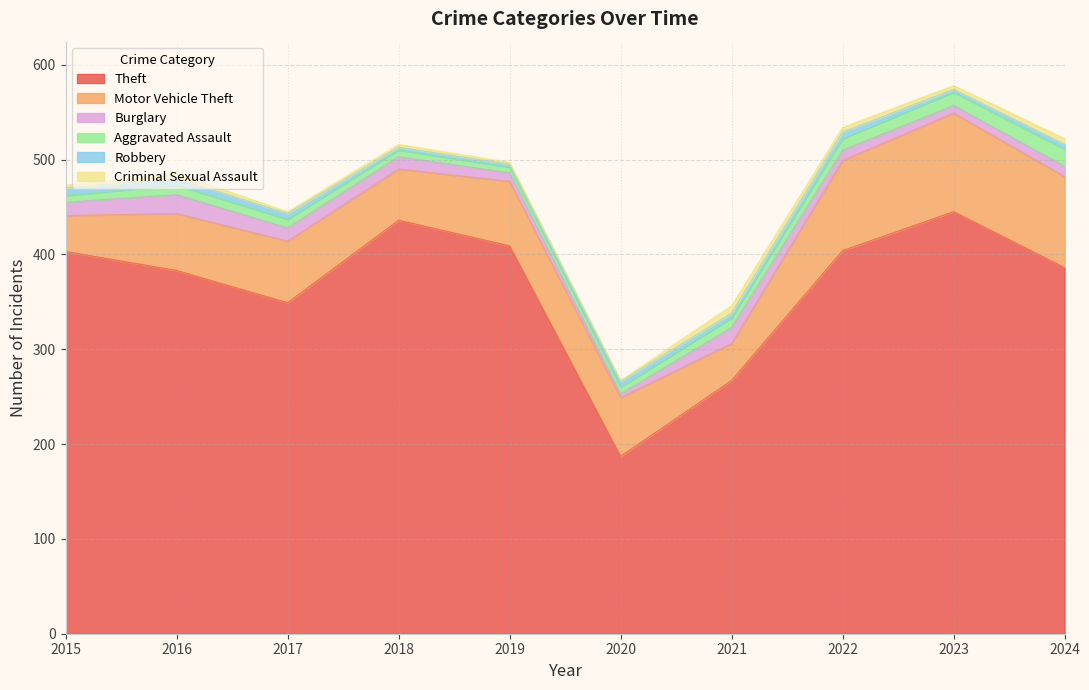

The Burglary series shows 13 at 2018. True or false?

True